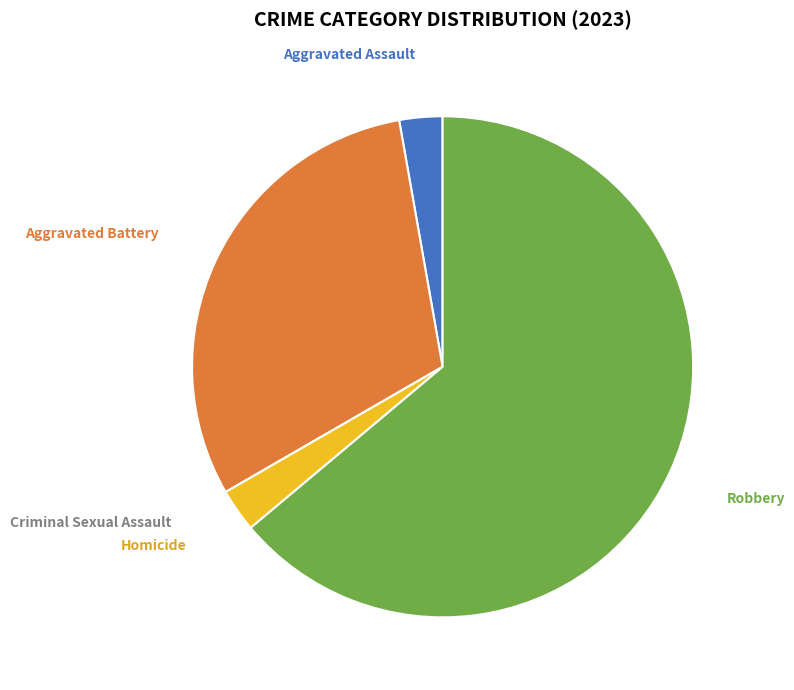

Do Aggravated Battery and Aggravated Assault together represent more than half of the pie?

No